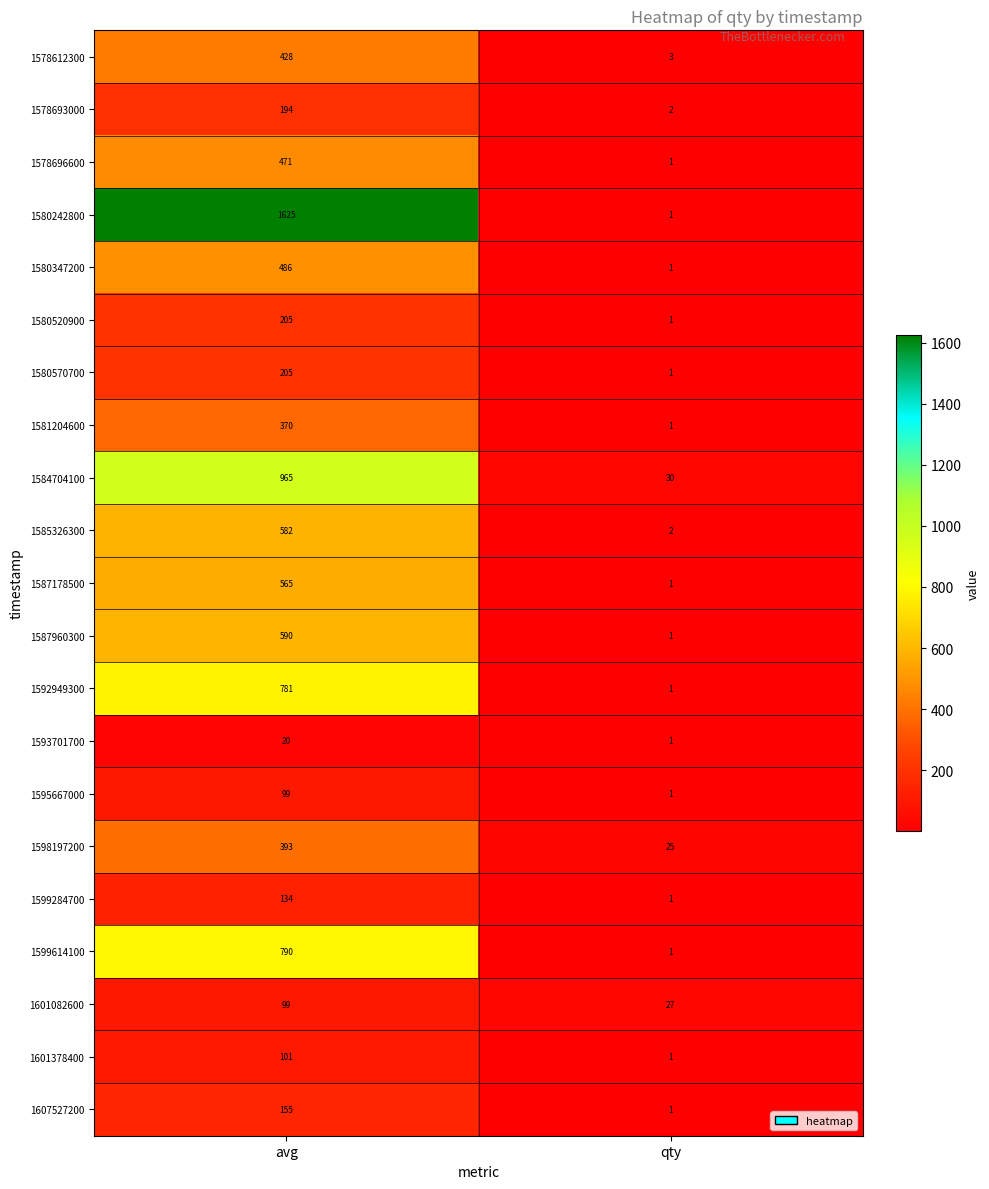

Which label corresponds to the largest value in the chart?

avg